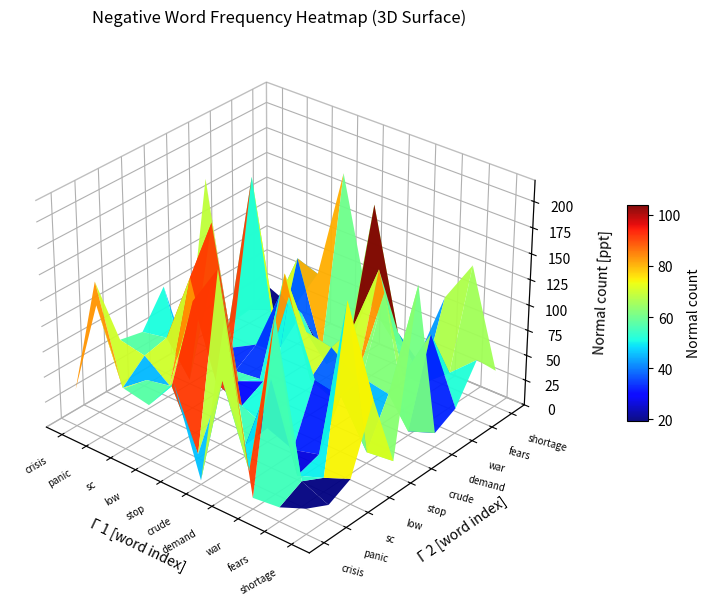

What is the difference between the highest and lowest values at war?

167